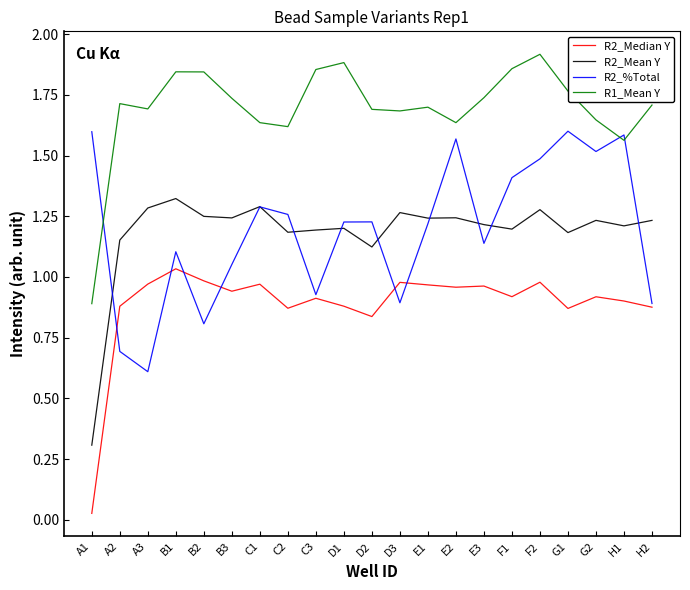

What is the value of the R2_%Total point at the 3rd from the left?

0.6